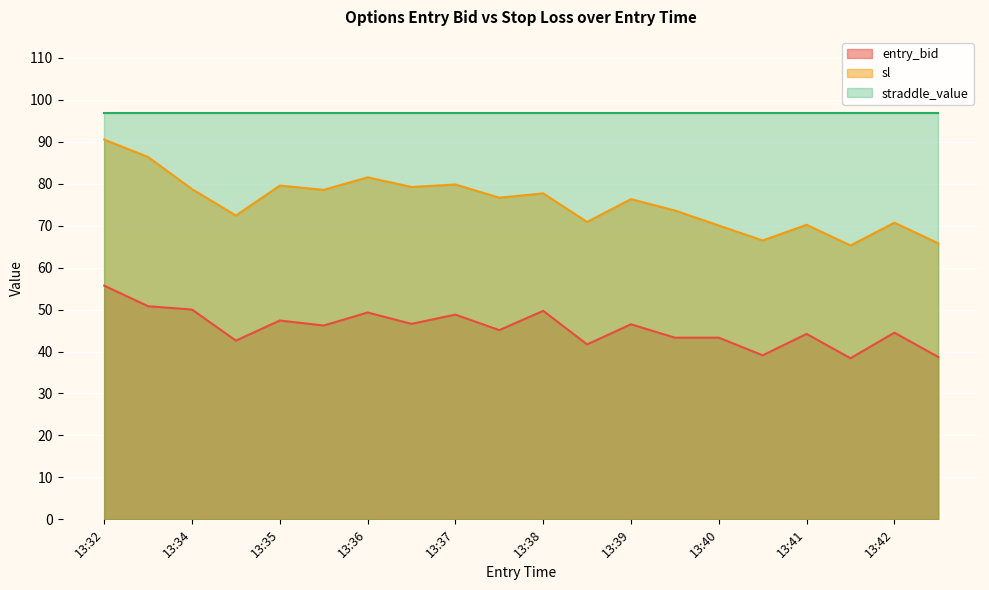

Which label corresponds to the largest value in the chart?

13:32